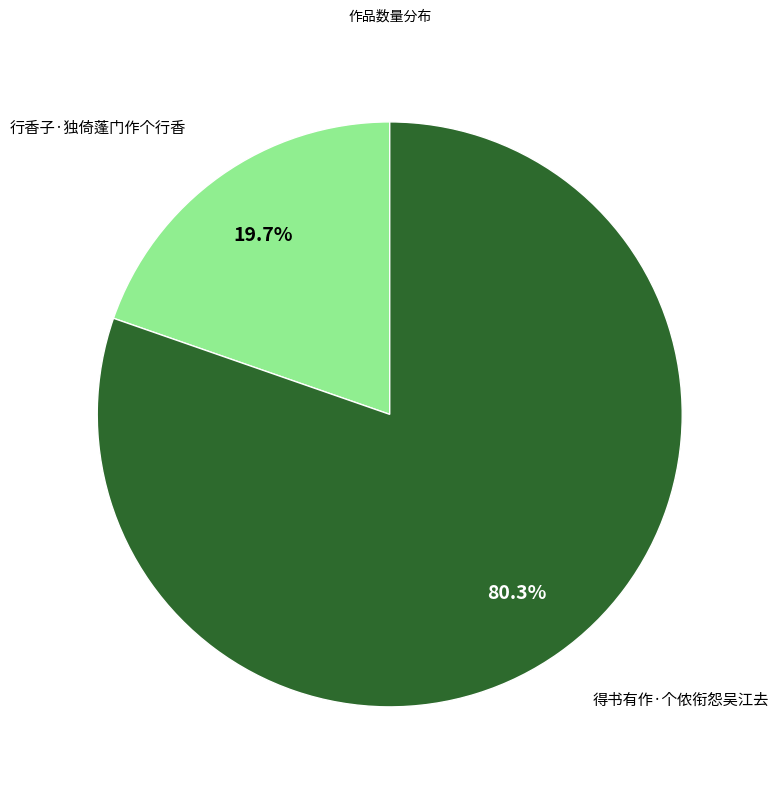

Is there any slice that represents more than half of the pie?

Yes